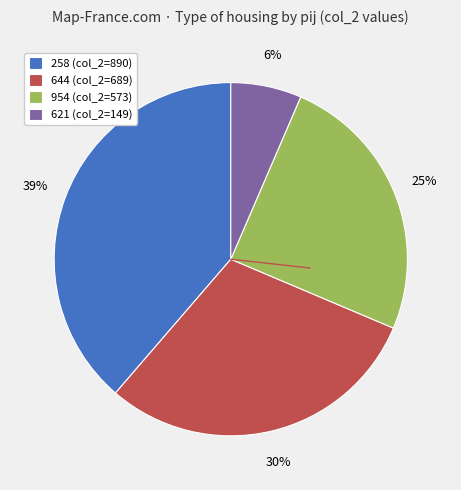

Is it true that 644 is 16% of the pie?

False